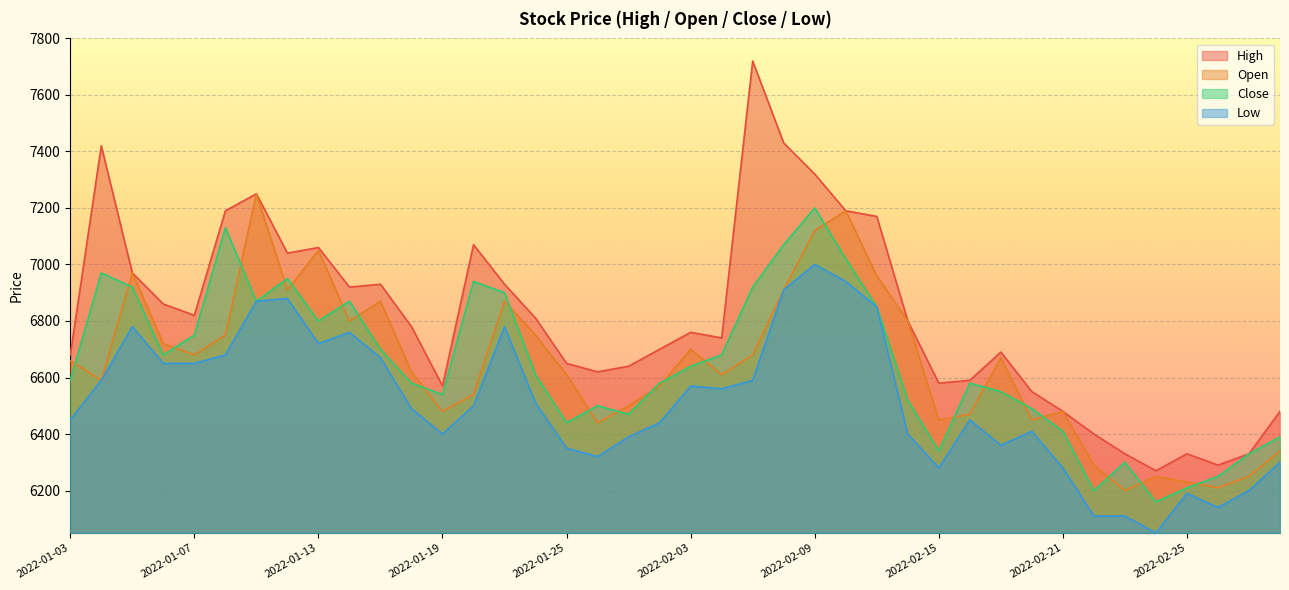

Is the value of Close at 2022-02-22 greater than the value of Low at 2022-01-18?

No